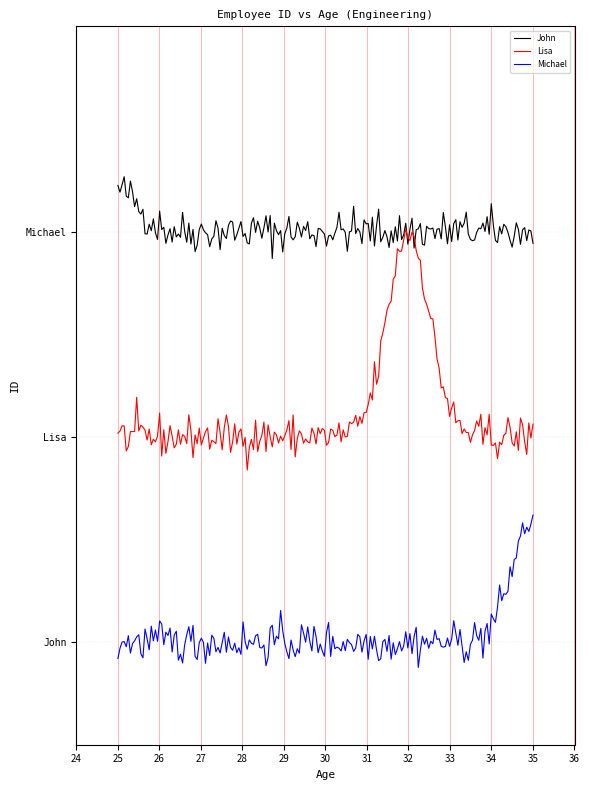

Does the chart display data point markers on the line(s)?

No